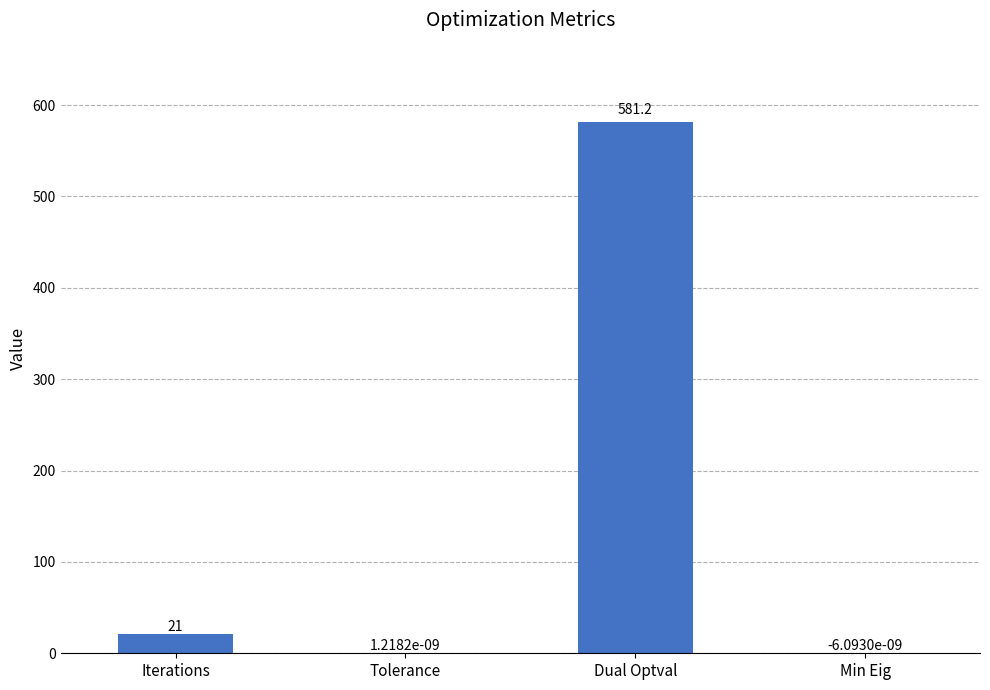

How many data points does each series have?

4